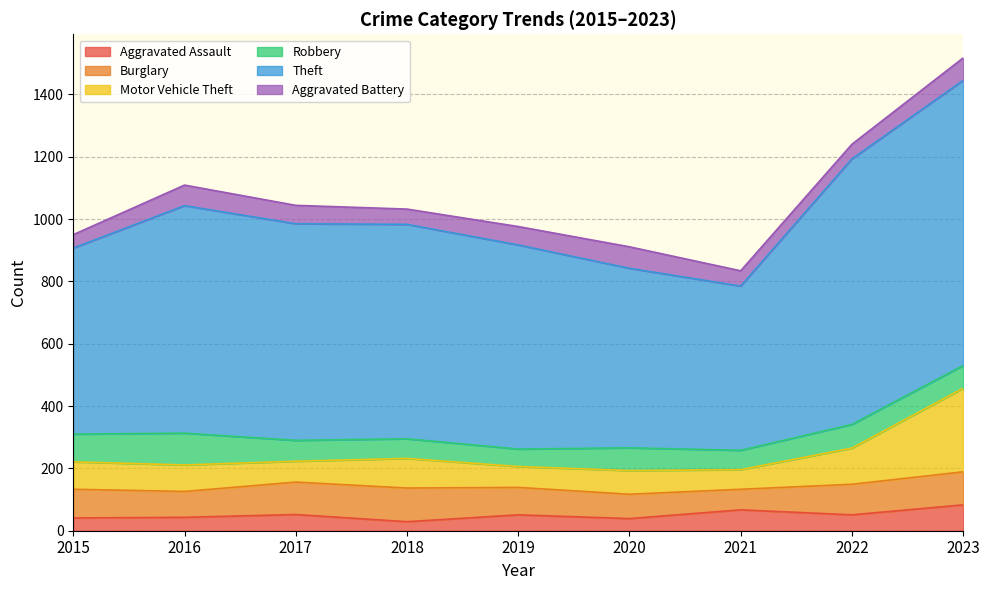

What is the value of the Robbery point at the 9th from the left?

73